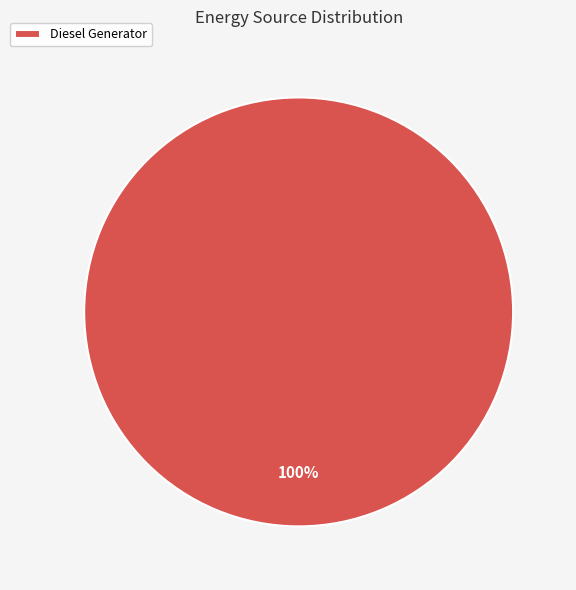

Is Diesel Generator the majority of the pie?

Yes